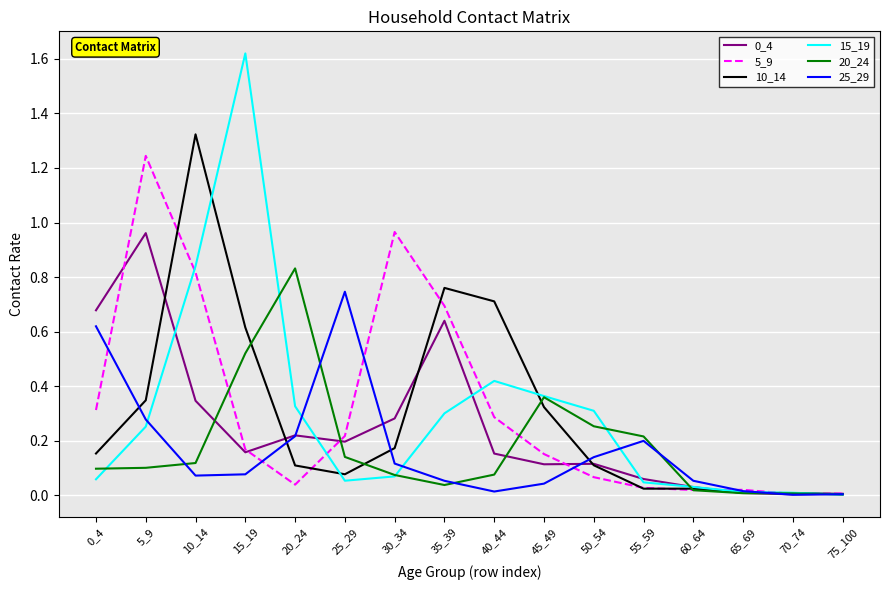

True or false: 5_9 has a value of 1.6 at 30_34.

False